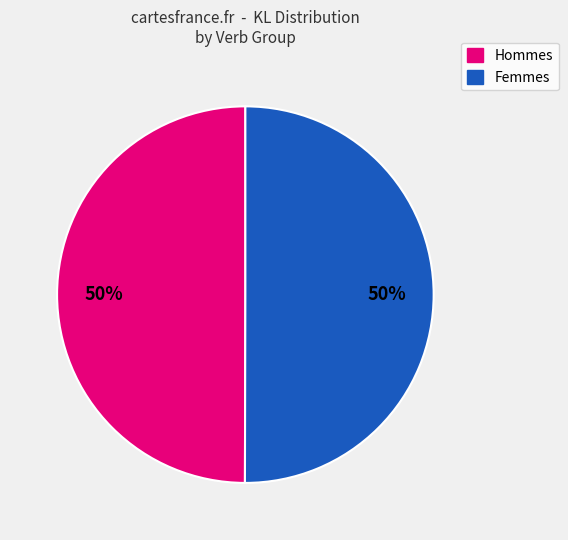

How many slices are in this pie chart?

2